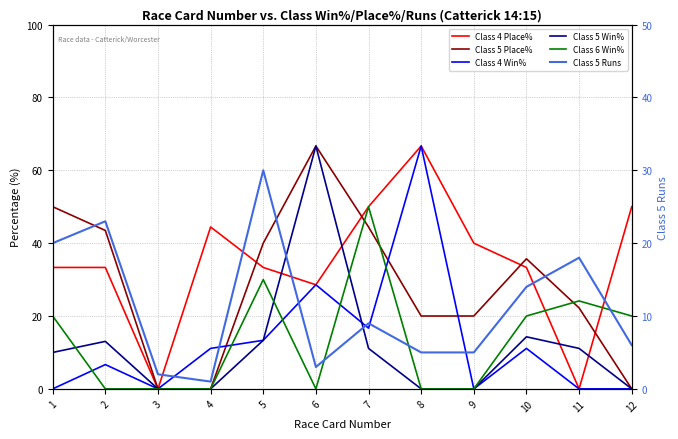

How many intersections are there between Class 5 Place% and Class 6 Win%?

3